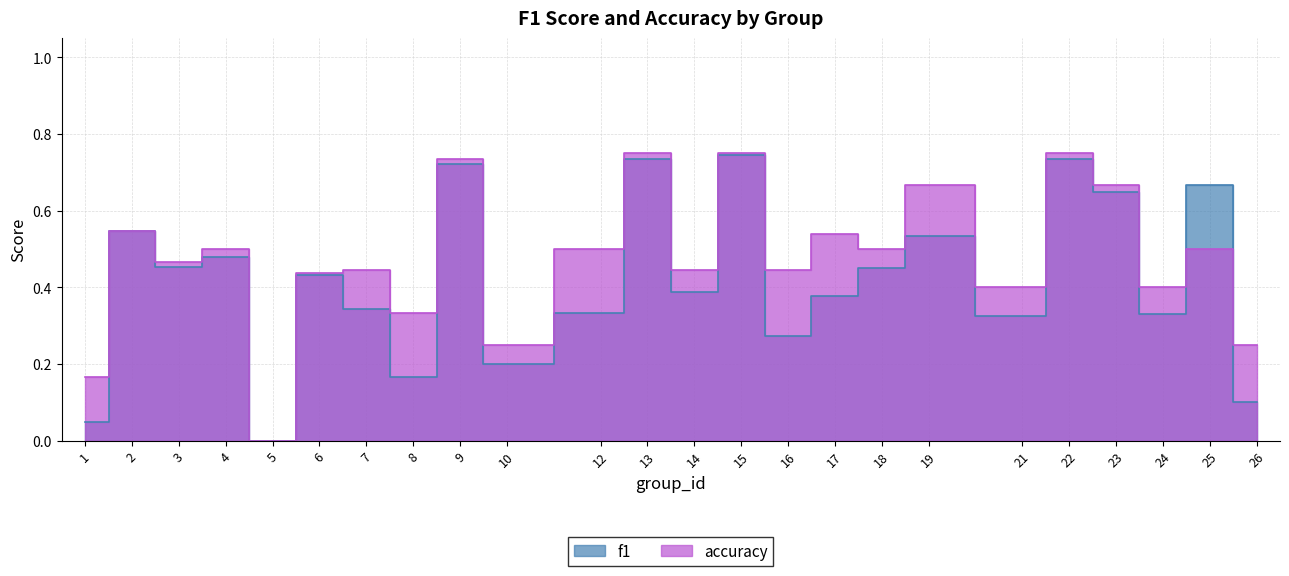

Which series has the largest range (max minus min)?

accuracy